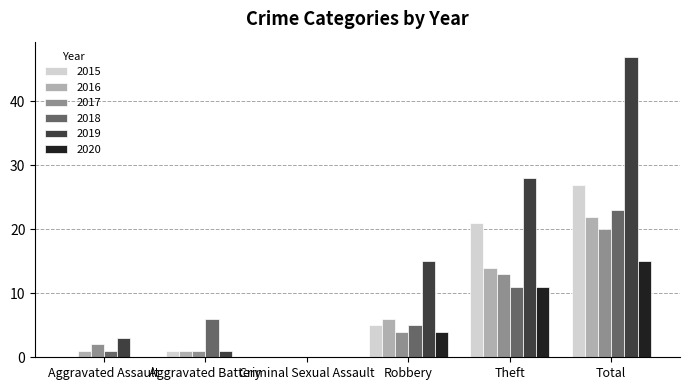

The 2015 series shows 0 at Aggravated Assault. True or false?

True